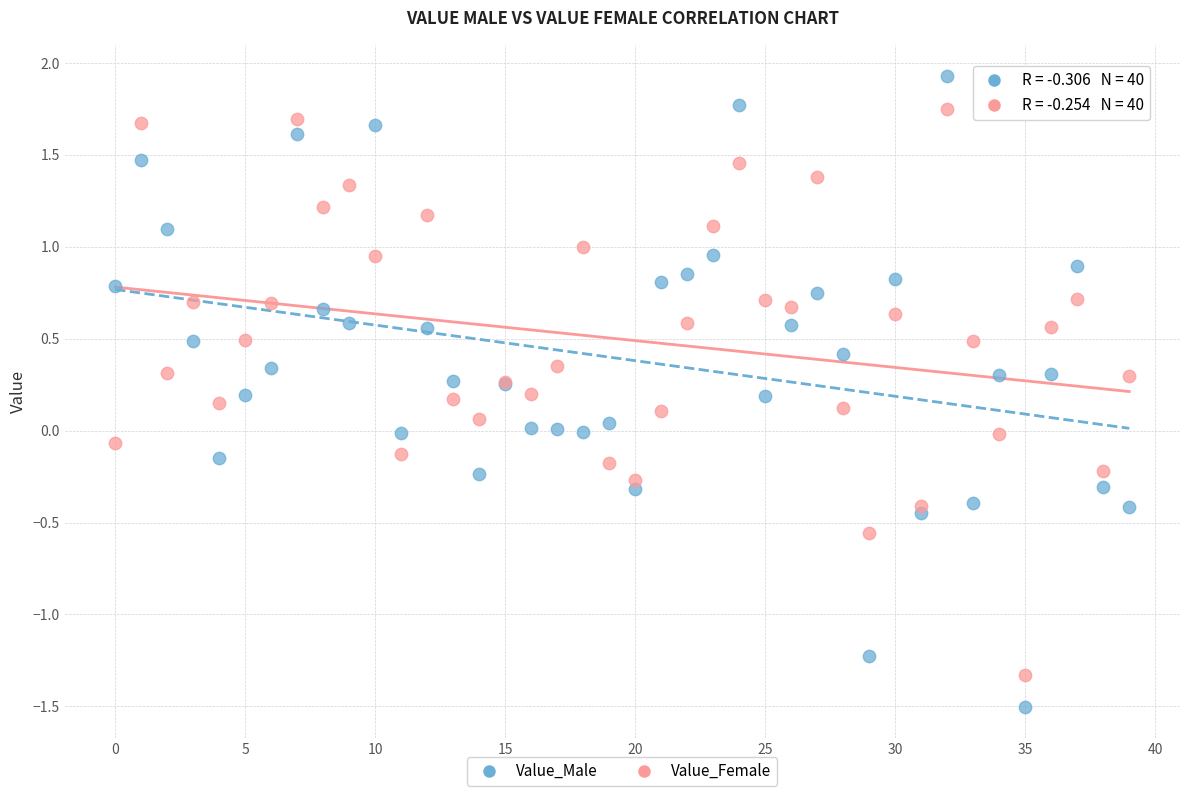

Which series contains the lowest Y value?

Value_Male